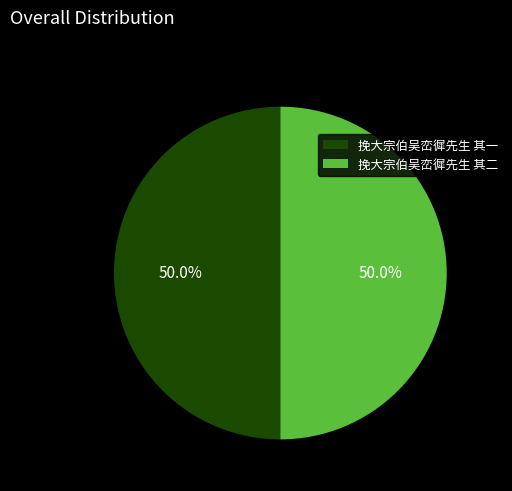

What portion of the pie excludes 挽大宗伯吴峦徲先生 其二?

50.0%